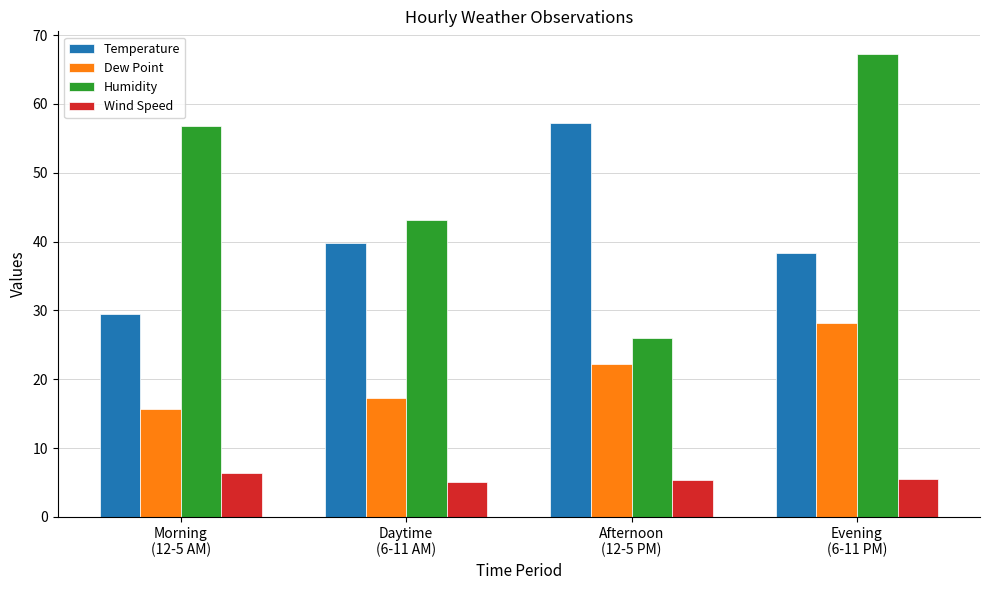

At which category is the sum across all series the highest?

Evening
(6-11 PM)